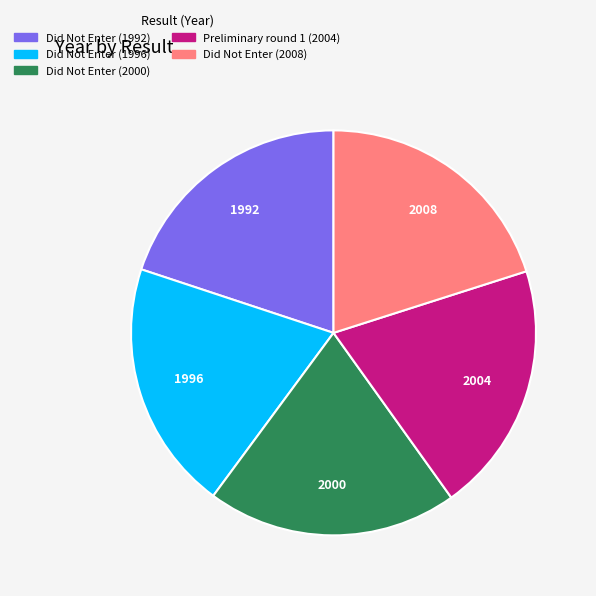

Does Did Not Enter (2008) account for over 50% of the chart?

No